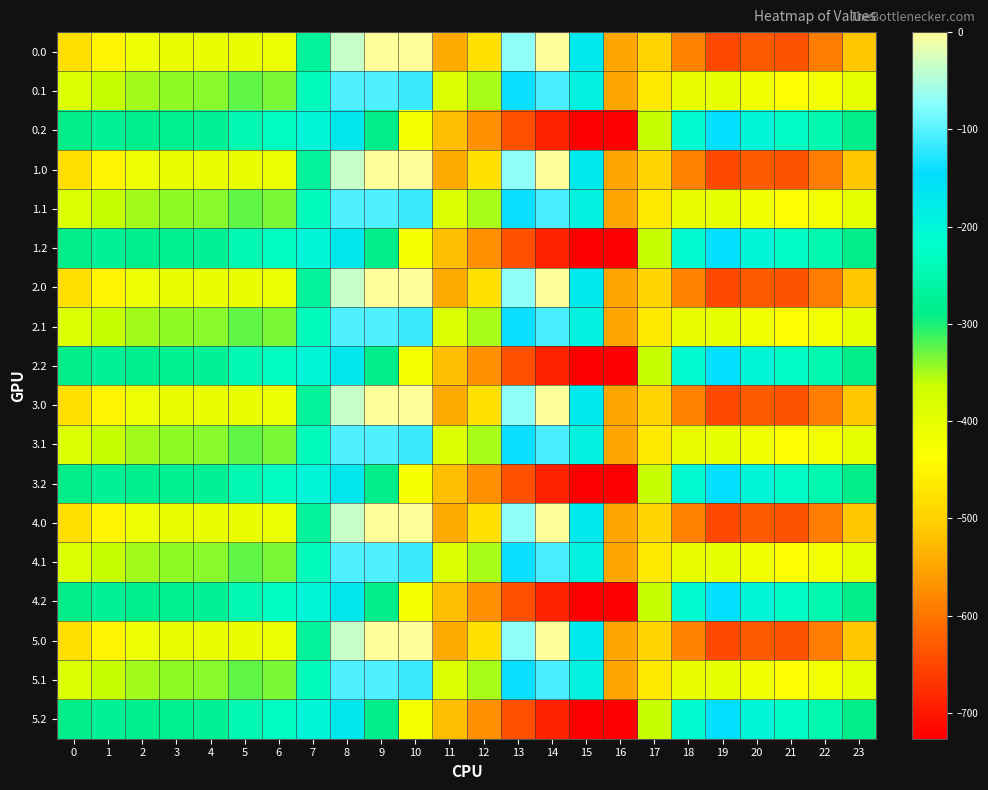

Reading left to right, list all the values displayed in this chart.

0.0: 0=-482.0	1=-449.5	2=-410.3	3=-404.4	4=-404.9	5=-403.8	6=-408.0	7=-270.7	8=-35.0	9=0.0	10=0.0	11=-544.3	12=-477.2	13=-70.2	14=-0.3	15=-172.8	16=-545.4	17=-494.8	18=-586.7	19=-649.2	20=-629.9	21=-638.4	22=-592.3	23=-511.3
0.1: 0=-384.6	1=-361.1	2=-347.9	3=-342.7	4=-339.6	5=-325.7	6=-332.2	7=-234.9	8=-102.3	9=-104.8	10=-114.0	11=-384.7	12=-350.8	13=-141.2	14=-105.5	15=-190.4	16=-547.3	17=-466.6	18=-405.4	19=-400.2	20=-414.5	21=-432.4	22=-419.9	23=-399.4
0.2: 0=-287.1	1=-272.7	2=-285.5	3=-281.0	4=-274.4	5=-245.0	6=-228.8	7=-199.0	8=-169.5	9=-288.5	10=-423.5	11=-520.6	12=-571.2	13=-640.4	14=-687.4	15=-725.8	16=-726.6	17=-362.4	18=-210.0	19=-151.0	20=-199.2	21=-226.4	22=-247.4	23=-287.5
1.0: 0=-482.0	1=-449.5	2=-410.3	3=-404.4	4=-404.9	5=-403.8	6=-408.0	7=-270.7	8=-35.0	9=0.0	10=0.0	11=-544.3	12=-477.2	13=-70.2	14=-0.3	15=-172.8	16=-545.4	17=-494.8	18=-586.7	19=-649.2	20=-629.9	21=-638.4	22=-592.3	23=-511.3
1.1: 0=-384.6	1=-361.1	2=-347.9	3=-342.7	4=-339.6	5=-325.7	6=-332.2	7=-234.9	8=-102.3	9=-104.8	10=-114.0	11=-384.7	12=-350.8	13=-141.2	14=-105.5	15=-190.4	16=-547.3	17=-466.6	18=-405.4	19=-400.2	20=-414.5	21=-432.4	22=-419.9	23=-399.4
1.2: 0=-287.1	1=-272.7	2=-285.5	3=-281.0	4=-274.4	5=-245.0	6=-228.8	7=-199.0	8=-169.5	9=-288.5	10=-423.5	11=-520.6	12=-571.2	13=-640.4	14=-687.4	15=-725.8	16=-726.6	17=-362.4	18=-210.0	19=-151.0	20=-199.2	21=-226.4	22=-247.4	23=-287.5
2.0: 0=-482.0	1=-449.5	2=-410.3	3=-404.4	4=-404.9	5=-403.8	6=-408.0	7=-270.7	8=-35.0	9=0.0	10=0.0	11=-544.3	12=-477.2	13=-70.2	14=-0.3	15=-172.8	16=-545.4	17=-494.8	18=-586.7	19=-649.2	20=-629.9	21=-638.4	22=-592.3	23=-511.3
2.1: 0=-384.6	1=-361.1	2=-347.9	3=-342.7	4=-339.6	5=-325.7	6=-332.2	7=-234.9	8=-102.3	9=-104.8	10=-114.0	11=-384.7	12=-350.8	13=-141.2	14=-105.5	15=-190.4	16=-547.3	17=-466.6	18=-405.4	19=-400.2	20=-414.5	21=-432.4	22=-419.9	23=-399.4
2.2: 0=-287.1	1=-272.7	2=-285.5	3=-281.0	4=-274.4	5=-245.0	6=-228.8	7=-199.0	8=-169.5	9=-288.5	10=-423.5	11=-520.6	12=-571.2	13=-640.4	14=-687.4	15=-725.8	16=-726.6	17=-362.4	18=-210.0	19=-151.0	20=-199.2	21=-226.4	22=-247.4	23=-287.5
3.0: 0=-482.0	1=-449.5	2=-410.3	3=-404.4	4=-404.9	5=-403.8	6=-408.0	7=-270.7	8=-35.0	9=0.0	10=0.0	11=-544.3	12=-477.2	13=-70.2	14=-0.3	15=-172.8	16=-545.4	17=-494.8	18=-586.7	19=-649.2	20=-629.9	21=-638.4	22=-592.3	23=-511.3
3.1: 0=-384.6	1=-361.1	2=-347.9	3=-342.7	4=-339.6	5=-325.7	6=-332.2	7=-234.9	8=-102.3	9=-104.8	10=-114.0	11=-384.7	12=-350.8	13=-141.2	14=-105.5	15=-190.4	16=-547.3	17=-466.6	18=-405.4	19=-400.2	20=-414.5	21=-432.4	22=-419.9	23=-399.4
3.2: 0=-287.1	1=-272.7	2=-285.5	3=-281.0	4=-274.4	5=-245.0	6=-228.8	7=-199.0	8=-169.5	9=-288.5	10=-423.5	11=-520.6	12=-571.2	13=-640.4	14=-687.4	15=-725.8	16=-726.6	17=-362.4	18=-210.0	19=-151.0	20=-199.2	21=-226.4	22=-247.4	23=-287.5
4.0: 0=-482.0	1=-449.5	2=-410.3	3=-404.4	4=-404.9	5=-403.8	6=-408.0	7=-270.7	8=-35.0	9=0.0	10=0.0	11=-544.3	12=-477.2	13=-70.2	14=-0.3	15=-172.8	16=-545.4	17=-494.8	18=-586.7	19=-649.2	20=-629.9	21=-638.4	22=-592.3	23=-511.3
4.1: 0=-384.6	1=-361.1	2=-347.9	3=-342.7	4=-339.6	5=-325.7	6=-332.2	7=-234.9	8=-102.3	9=-104.8	10=-114.0	11=-384.7	12=-350.8	13=-141.2	14=-105.5	15=-190.4	16=-547.3	17=-466.6	18=-405.4	19=-400.2	20=-414.5	21=-432.4	22=-419.9	23=-399.4
4.2: 0=-287.1	1=-272.7	2=-285.5	3=-281.0	4=-274.4	5=-245.0	6=-228.8	7=-199.0	8=-169.5	9=-288.5	10=-423.5	11=-520.6	12=-571.2	13=-640.4	14=-687.4	15=-725.8	16=-726.6	17=-362.4	18=-210.0	19=-151.0	20=-199.2	21=-226.4	22=-247.4	23=-287.5
5.0: 0=-482.0	1=-449.5	2=-410.3	3=-404.4	4=-404.9	5=-403.8	6=-408.0	7=-270.7	8=-35.0	9=0.0	10=0.0	11=-544.3	12=-477.2	13=-70.2	14=-0.3	15=-172.8	16=-545.4	17=-494.8	18=-586.7	19=-649.2	20=-629.9	21=-638.4	22=-592.3	23=-511.3
5.1: 0=-384.6	1=-361.1	2=-347.9	3=-342.7	4=-339.6	5=-325.7	6=-332.2	7=-234.9	8=-102.3	9=-104.8	10=-114.0	11=-384.7	12=-350.8	13=-141.2	14=-105.5	15=-190.4	16=-547.3	17=-466.6	18=-405.4	19=-400.2	20=-414.5	21=-432.4	22=-419.9	23=-399.4
5.2: 0=-287.1	1=-272.7	2=-285.5	3=-281.0	4=-274.4	5=-245.0	6=-228.8	7=-199.0	8=-169.5	9=-288.5	10=-423.5	11=-520.6	12=-571.2	13=-640.4	14=-687.4	15=-725.8	16=-726.6	17=-362.4	18=-210.0	19=-151.0	20=-199.2	21=-226.4	22=-247.4	23=-287.5